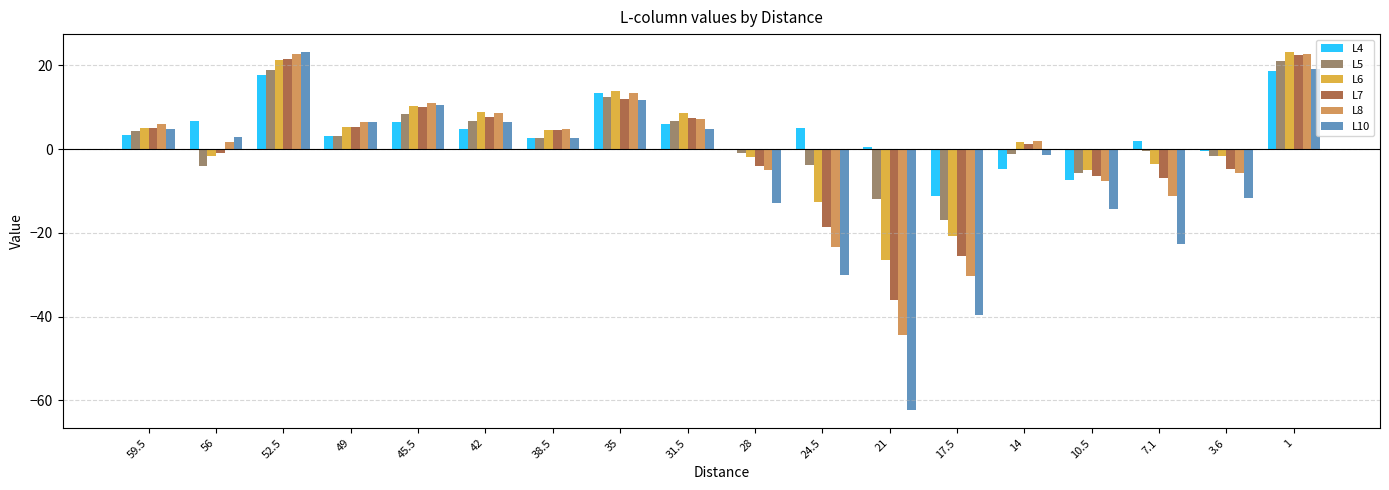

Which category has the highest value in the L10 series?

52.5